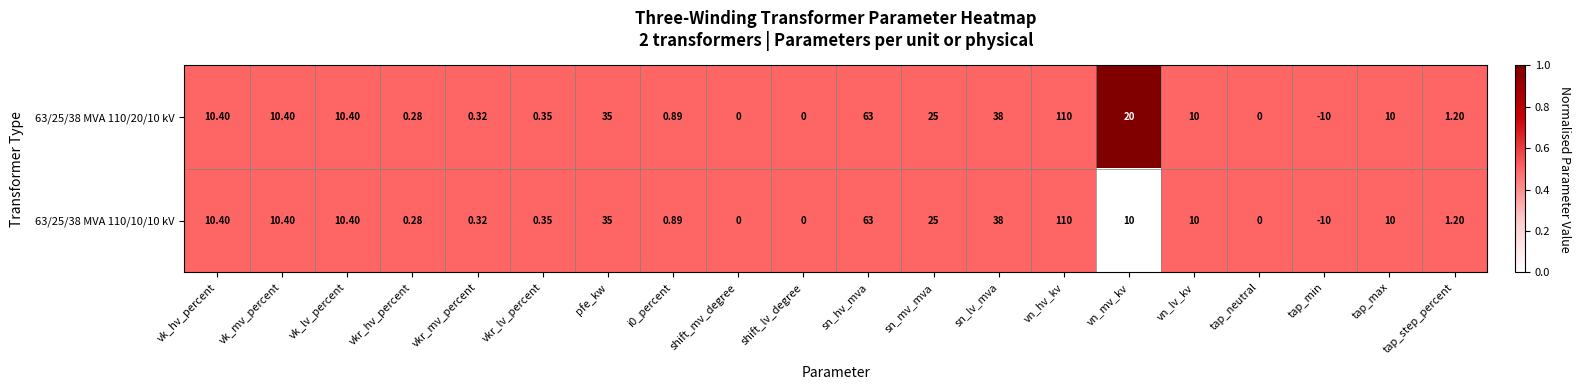

At which category is the sum across all series the highest?

vn_hv_kv